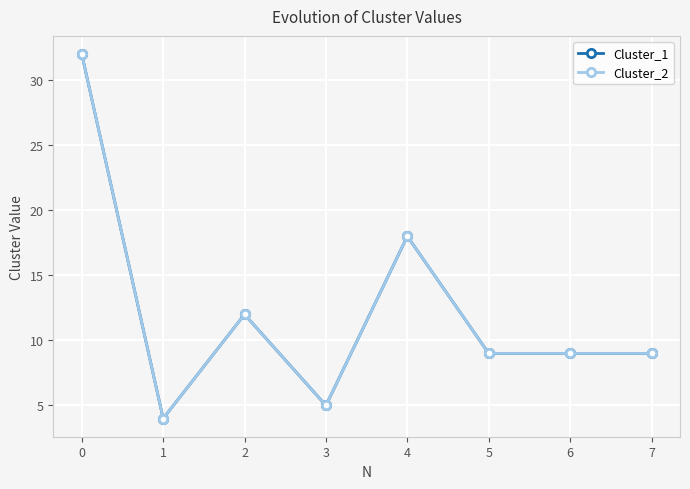

Is the value of Cluster_2 at 2 greater than the value of Cluster_1 at 7?

Yes